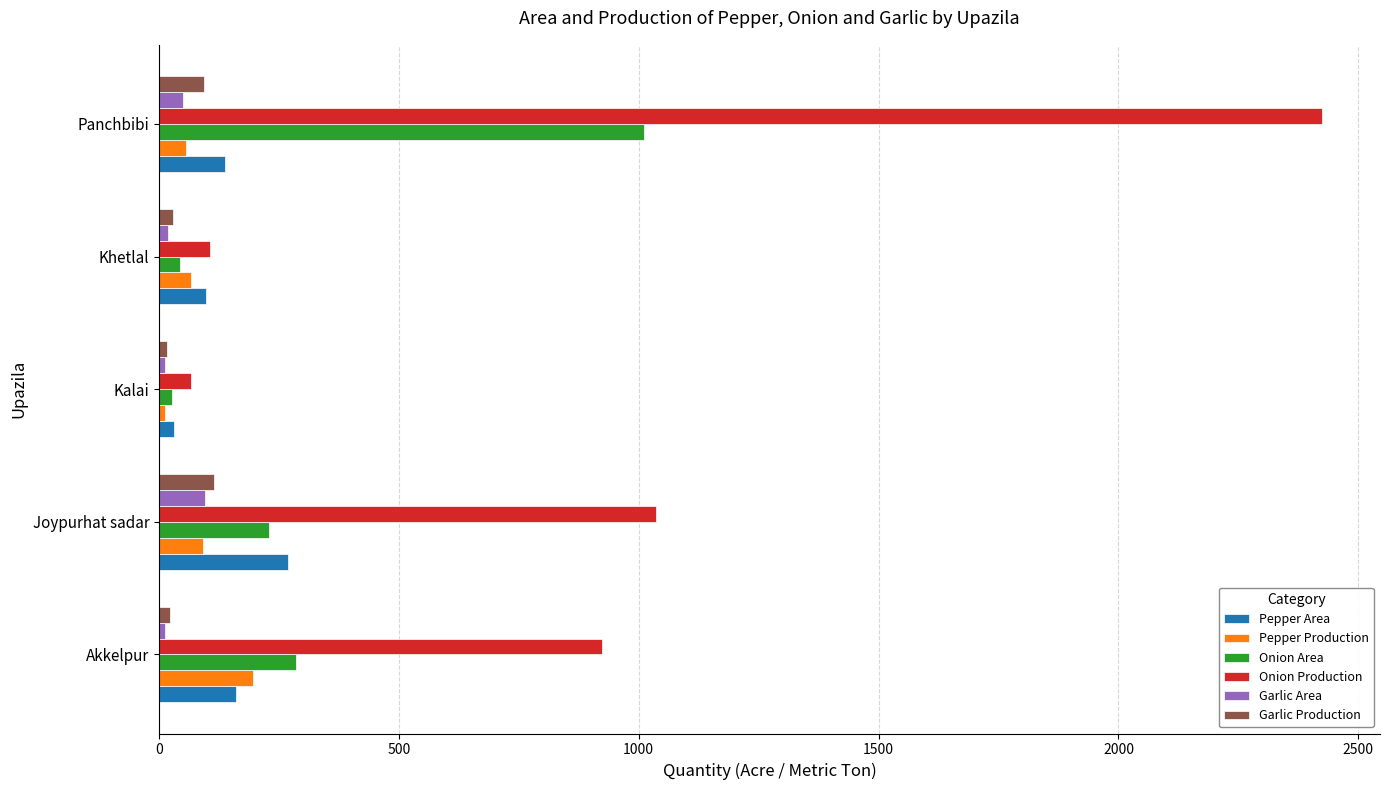

Is it true that Onion Production equals 924 at Akkelpur?

True